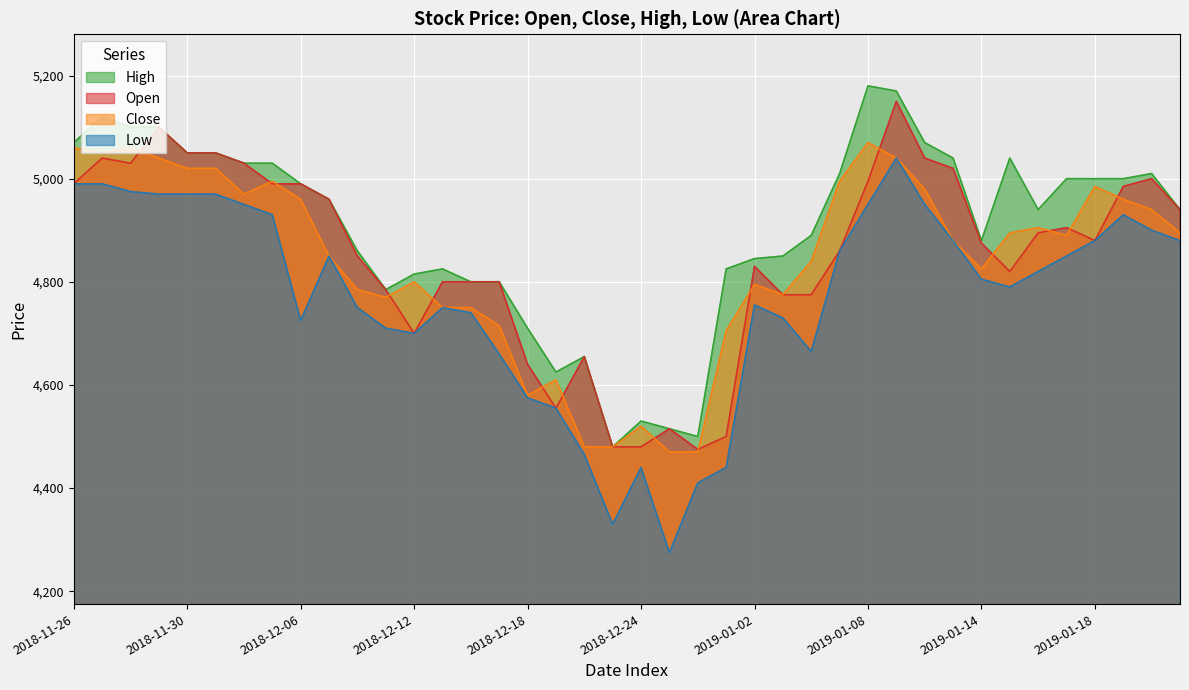

True or false: Open and Low intersect in this chart.

False